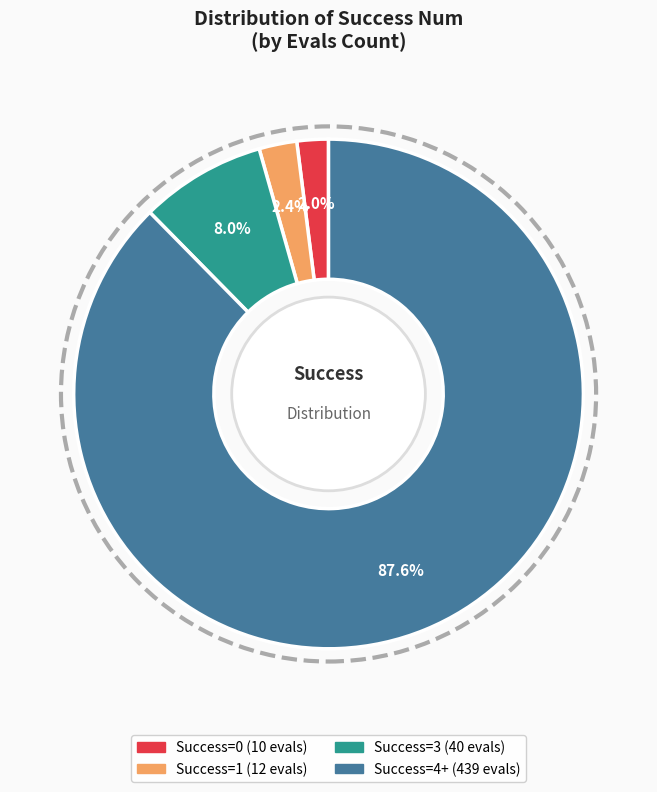

Is there any slice that represents more than half of the pie?

Yes